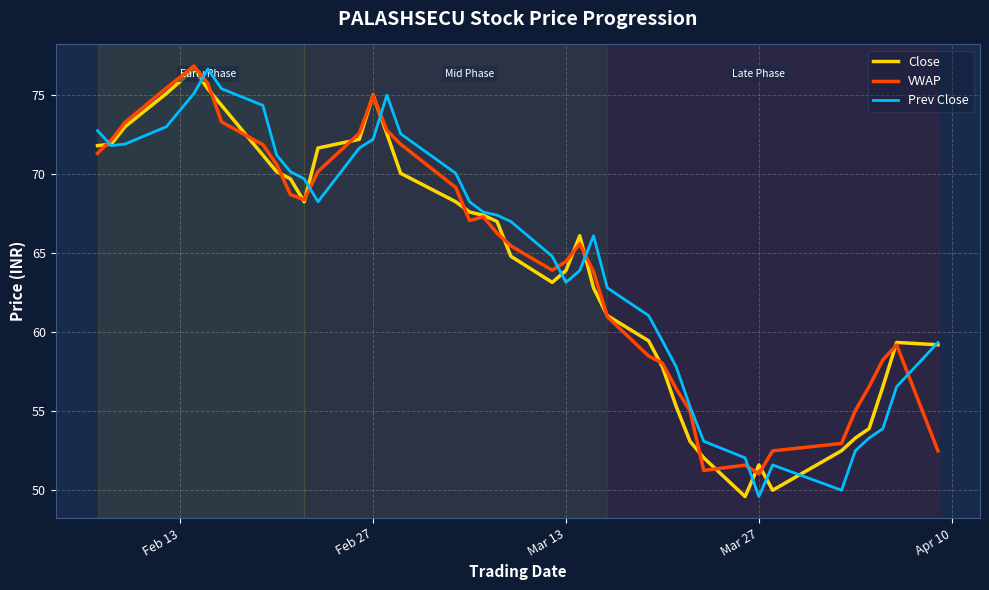

What is the lowest value of the Prev Close series?

49.6